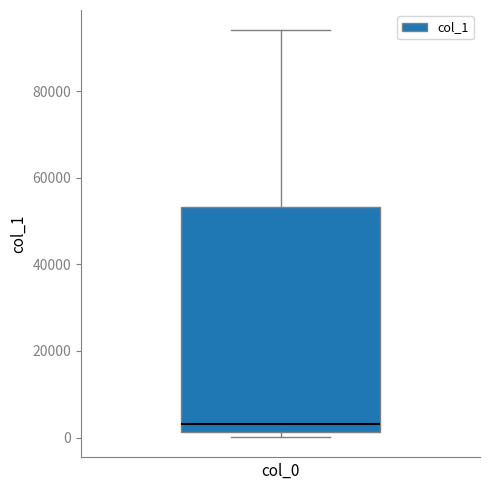

Where does the median line of the box sit on the y-axis? The values are not printed on the chart, so give them approximately, as read against the axis.

4000